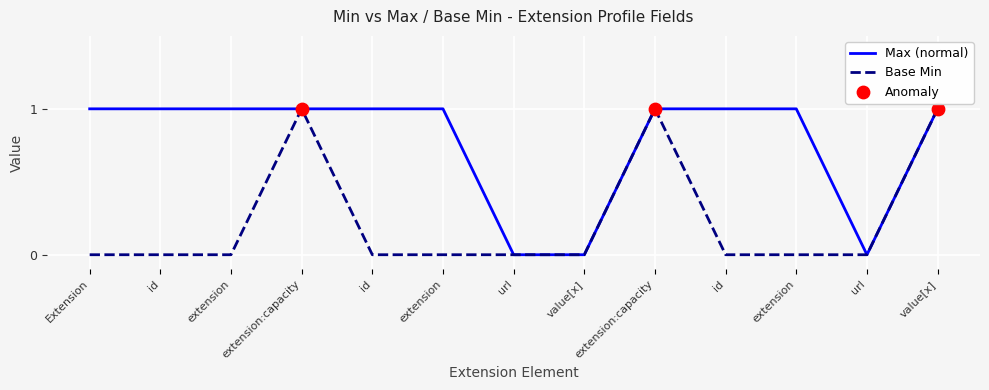

Is this an area chart (filled region under the line)?

No